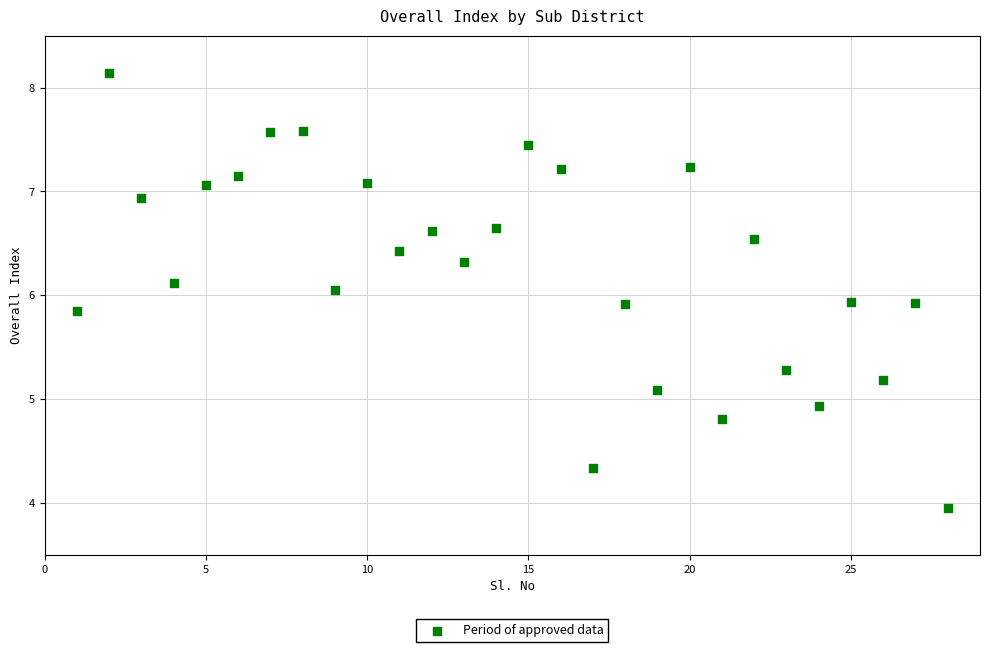

What is the range of X values (max minus min)?

27.0